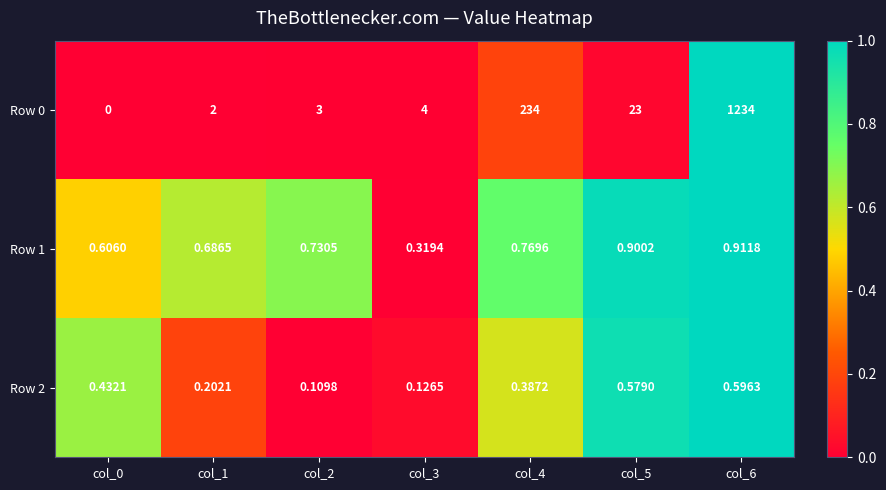

Rank the series at col_3 from lowest to highest value.

Row 2, Row 1, Row 0